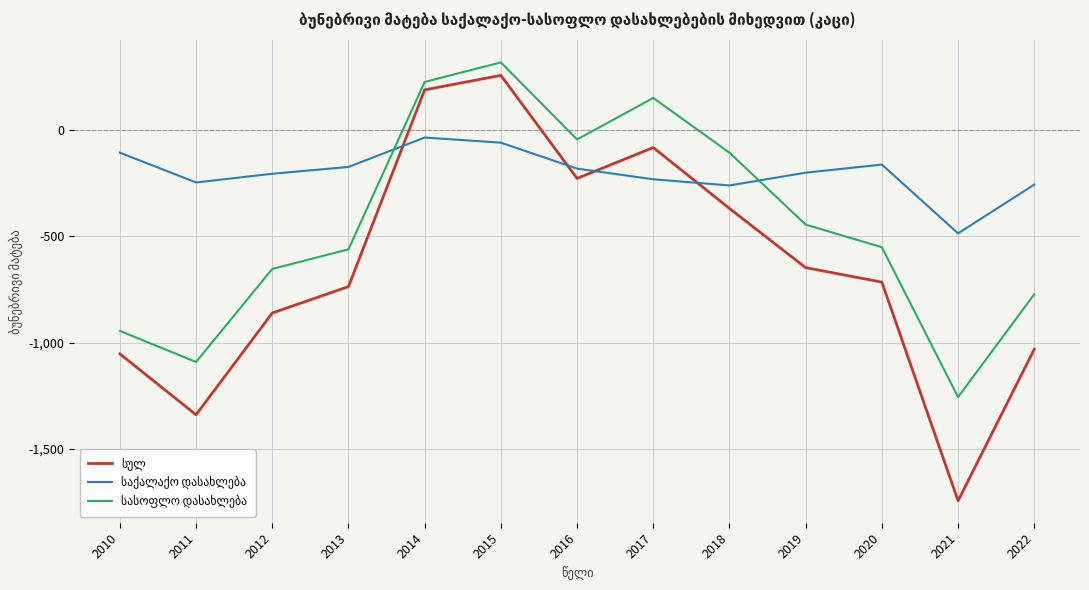

What is the spread (max minus min) of values at 2017?

382